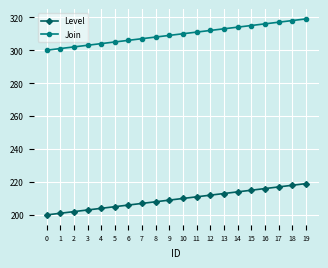

Is it true that Join equals 155 at 3?

False